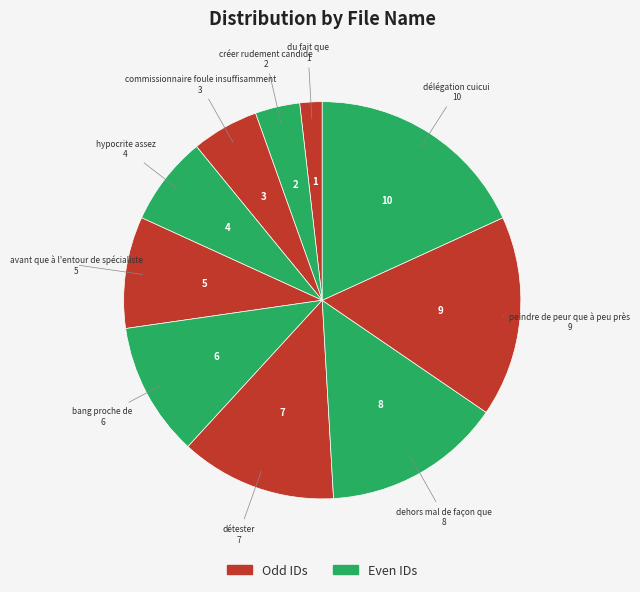

How many segments does this pie chart have?

10